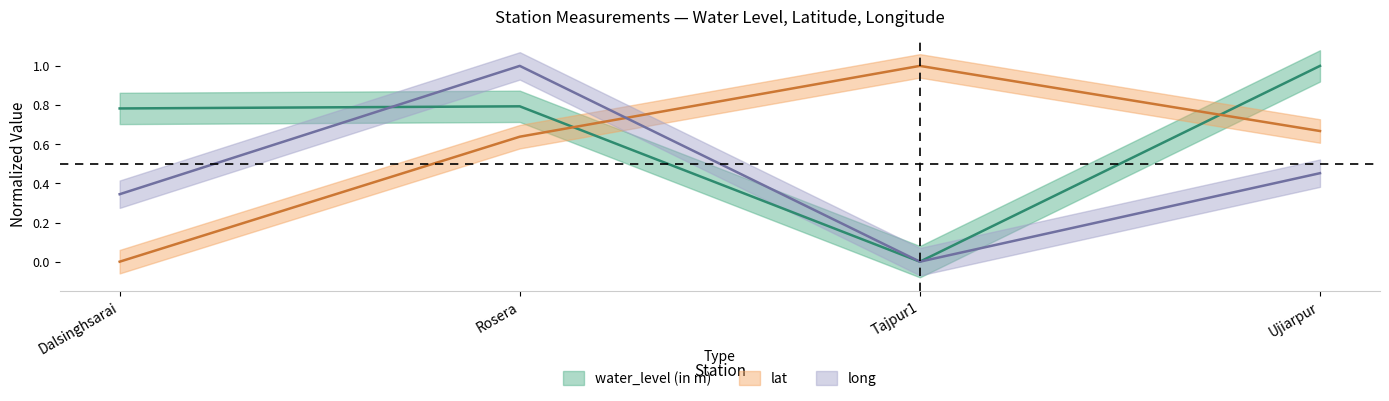

At which category is the sum across all series the highest?

Rosera